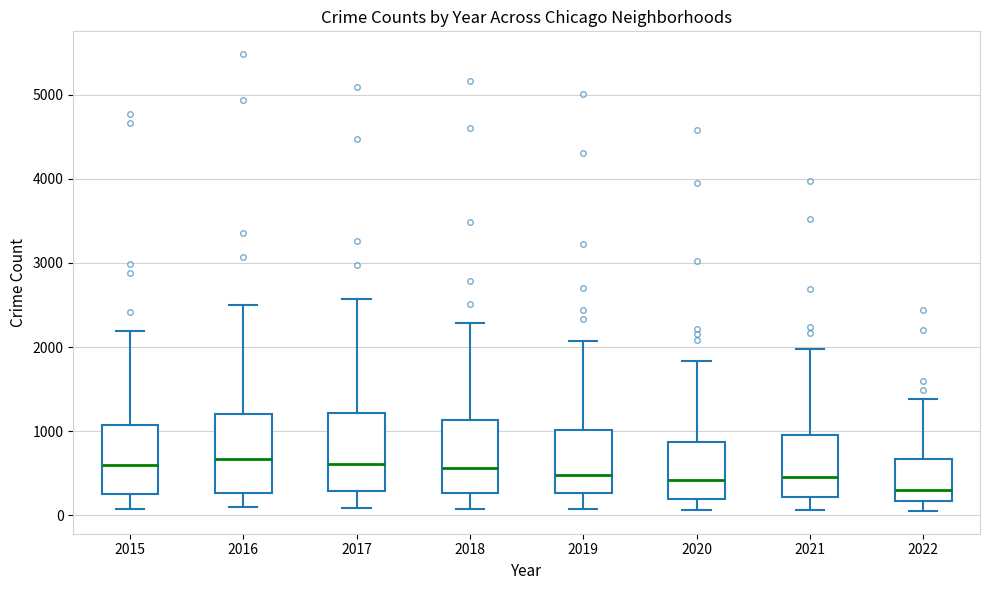

Where is the lower edge of the box at x = 2015 on the y-axis? The values are not printed on the chart, so give them approximately, as read against the axis.

300